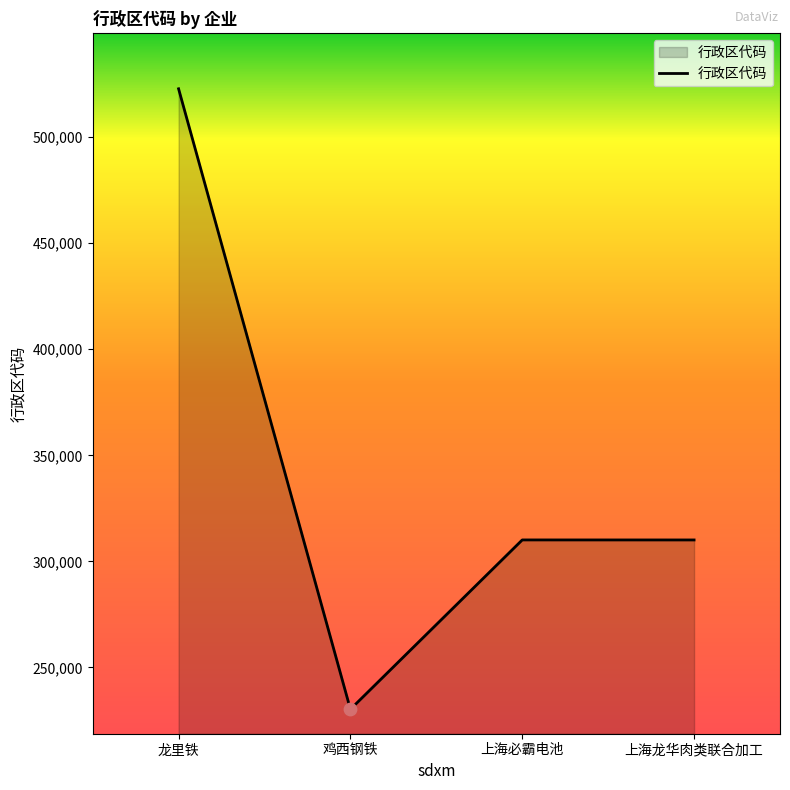

What is the ratio of the value at 龙里铁 to the value at 上海龙华肉类联合加工?

1.7